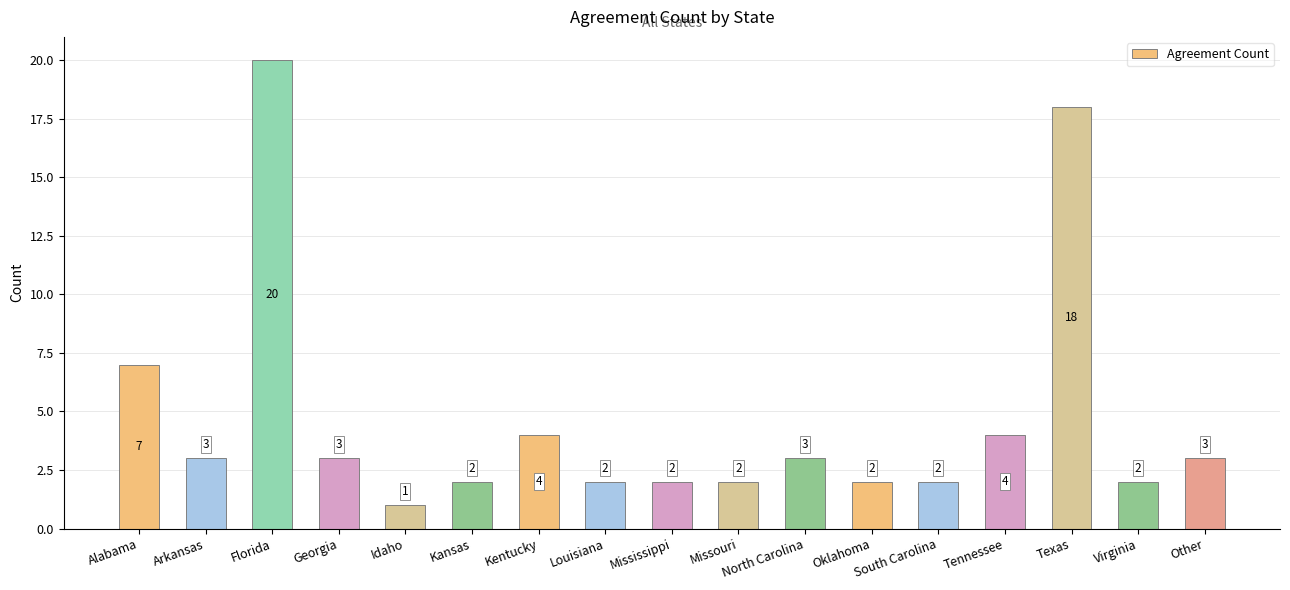

Reading left to right, list all the values displayed in this chart.

Alabama=7	Arkansas=3	Florida=20	Georgia=3	Idaho=1	Kansas=2	Kentucky=4	Louisiana=2	Mississippi=2	Missouri=2	North Carolina=3	Oklahoma=2	South Carolina=2	Tennessee=4	Texas=18	Virginia=2	Other=3